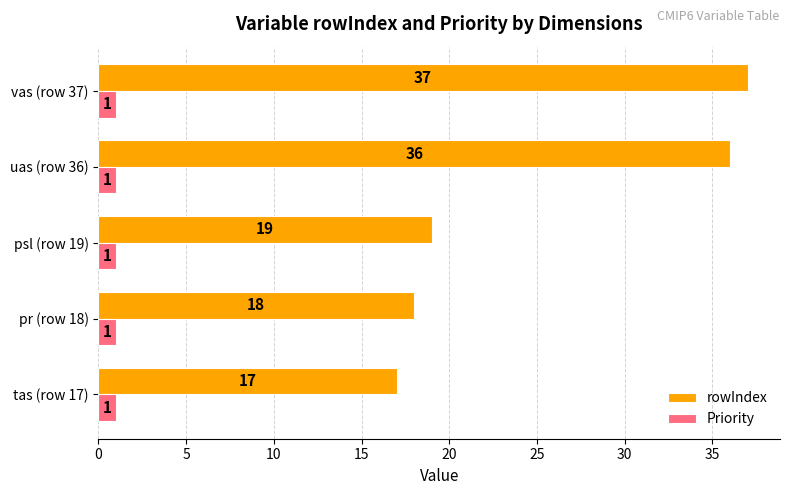

Which series has the largest range (max minus min)?

rowIndex